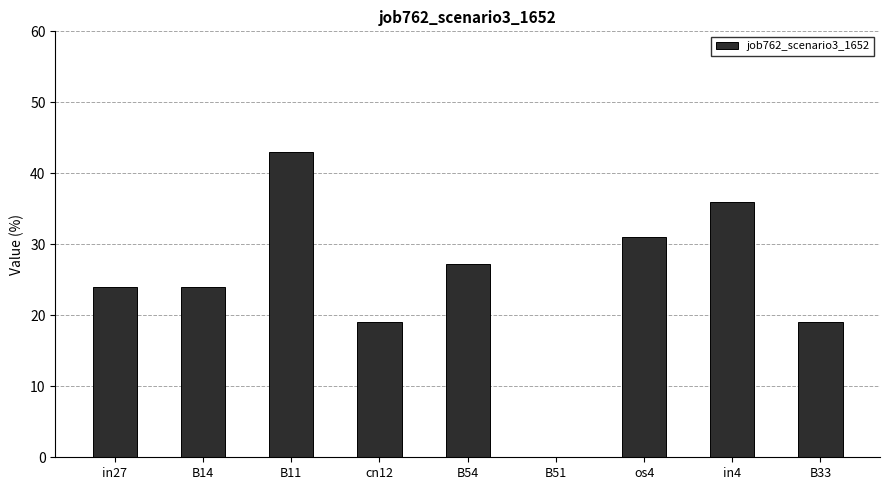

True or false: the data shows 30.3 at cn12.

False